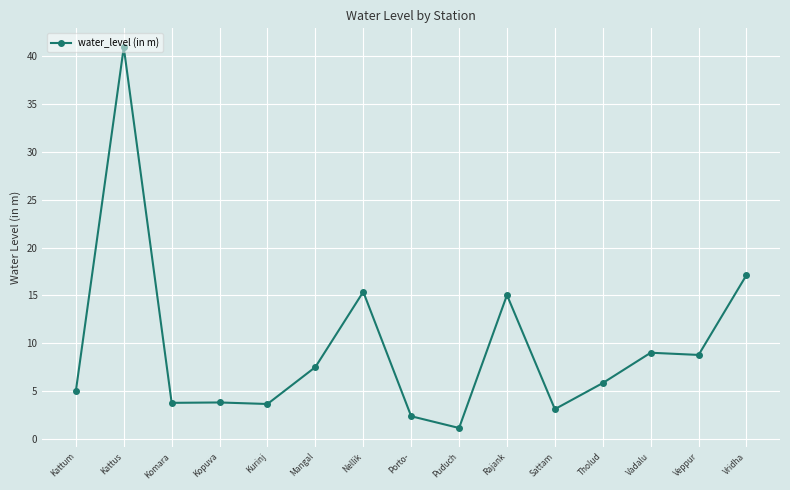

Is it true that the value at Puduch is 1.1?

True